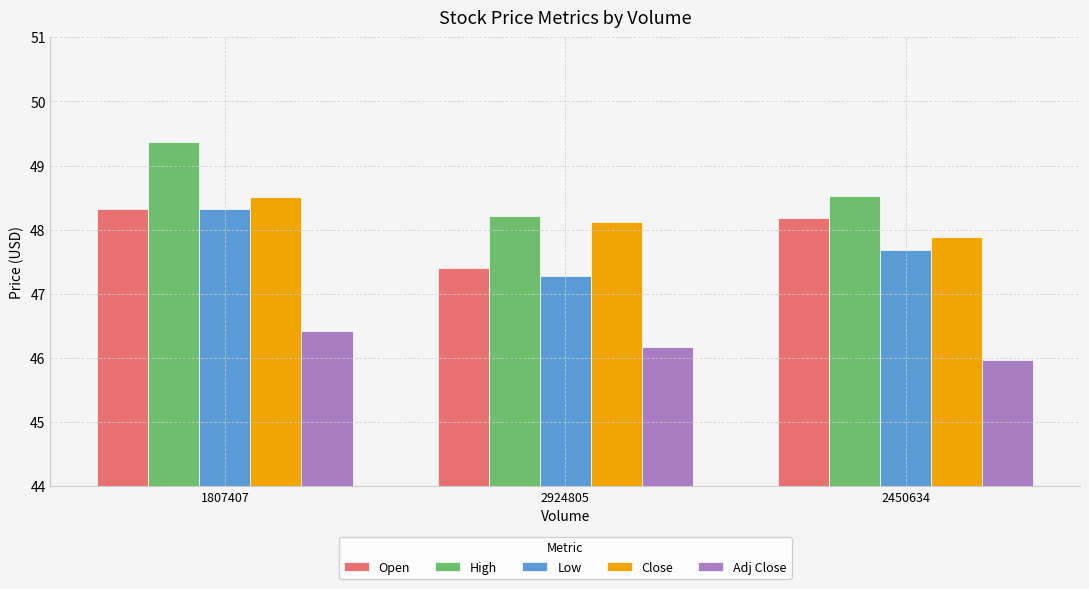

What is the label of the 1st bar from the left?

1807407